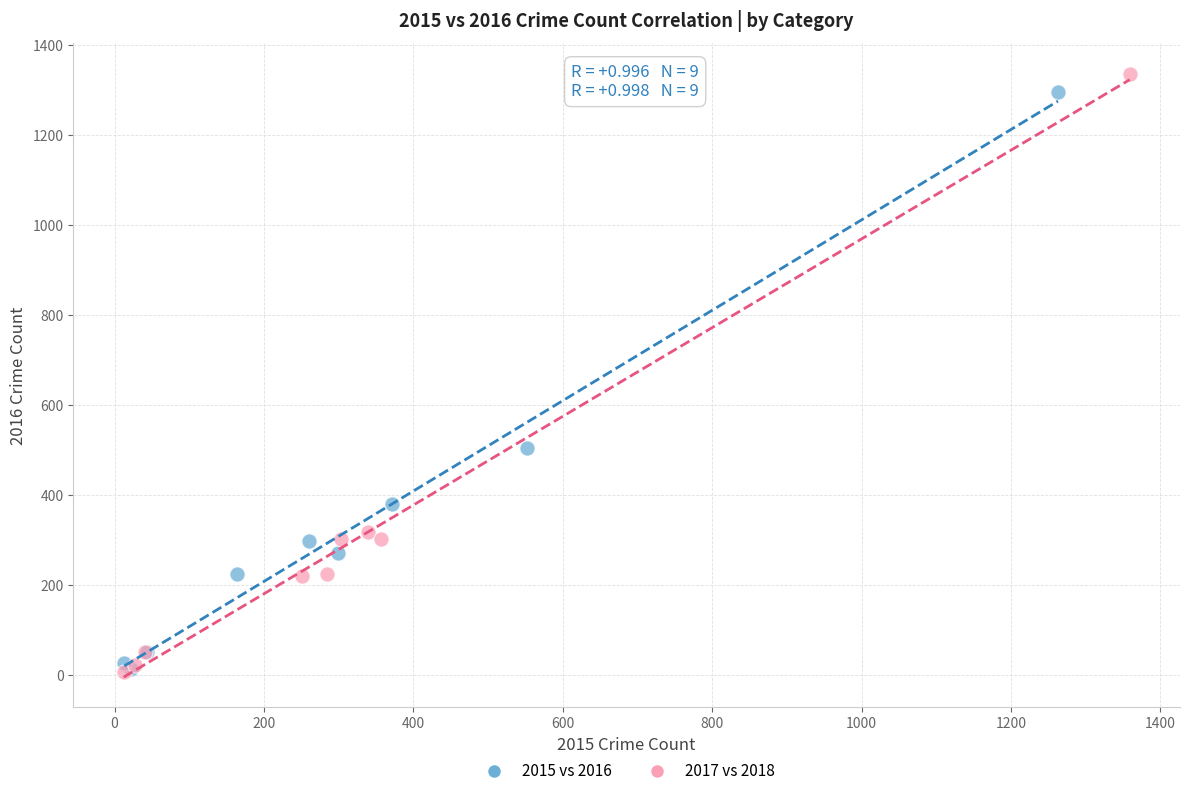

Which series has the widest spread of Y values?

2017 vs 2018